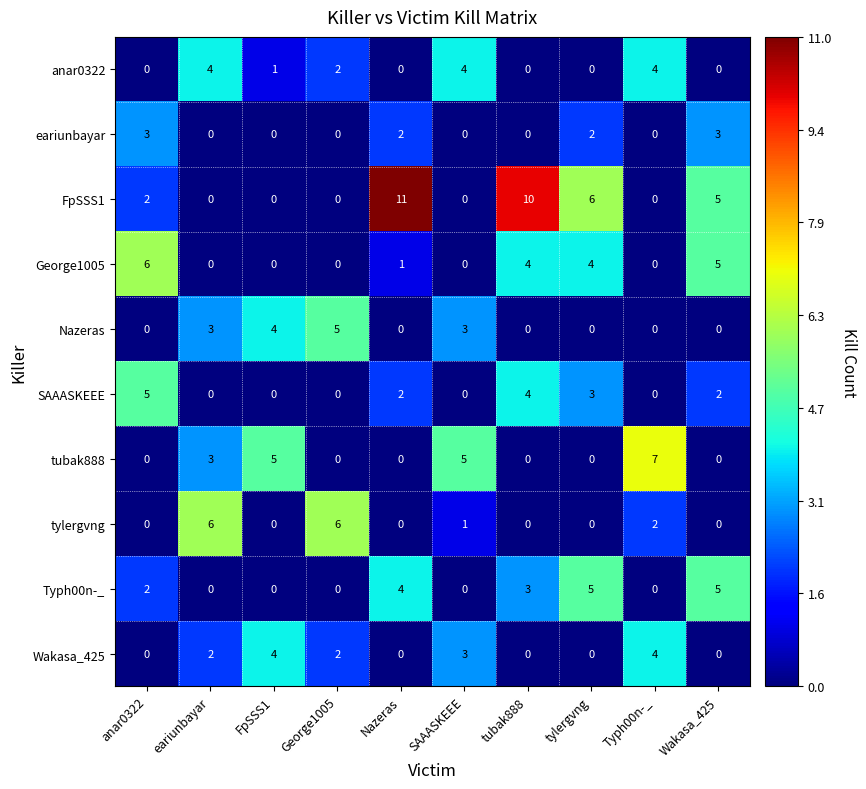

The value of Wakasa_425 at George1005 is 2. True or false?

True